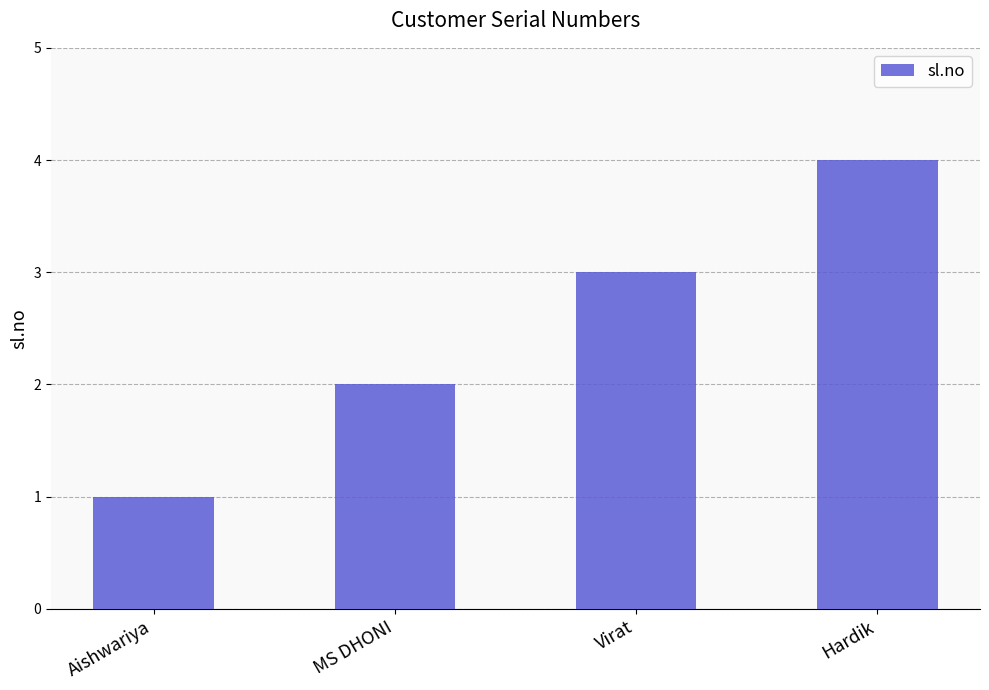

How many categories are shown in the chart?

4